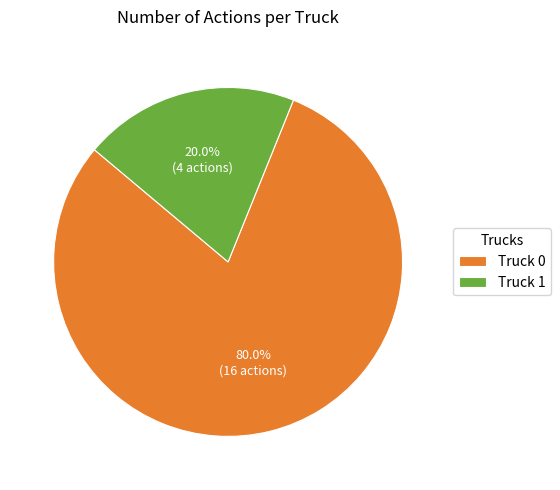

How many slices are in this pie chart?

2